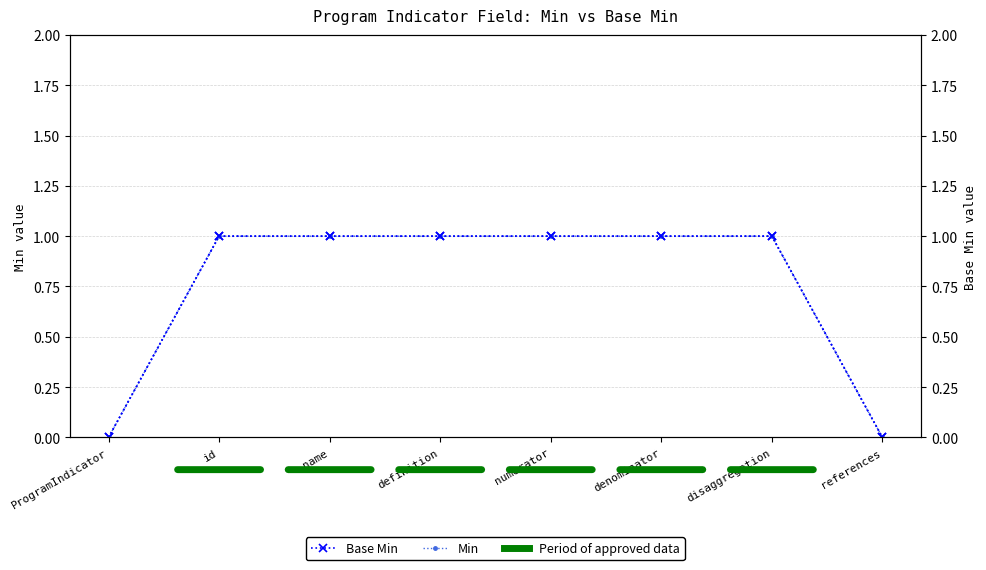

What is the greatest value displayed?

1